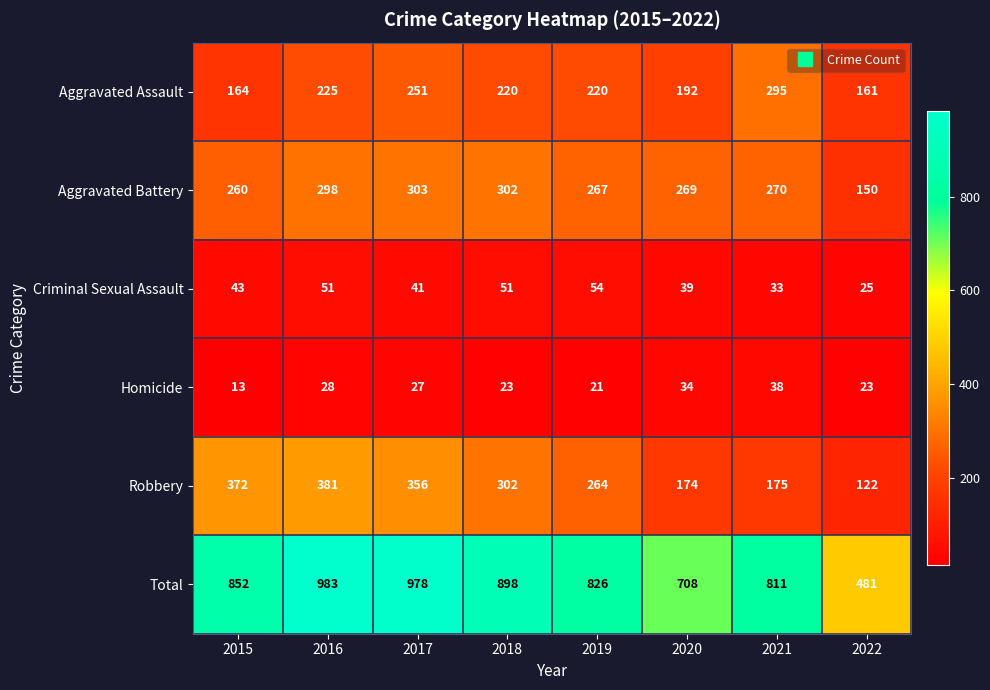

Where does the Robbery series first go above 302?

2015